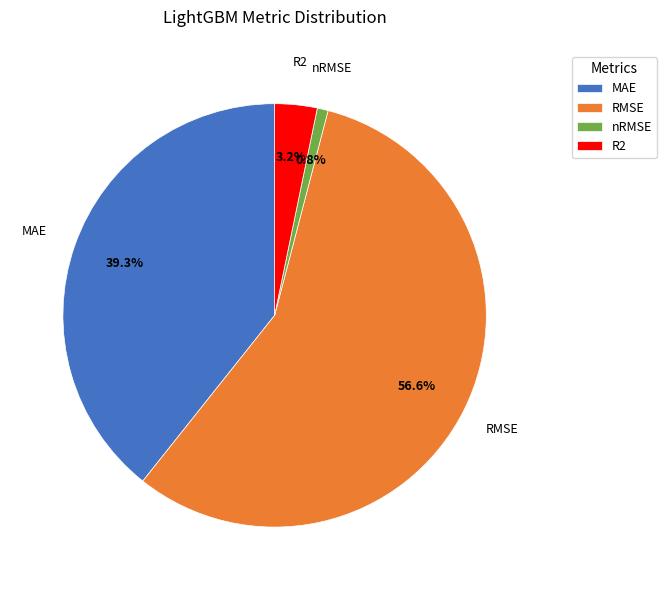

To the nearest percent, what is the difference between the RMSE and nRMSE slice percentages?

56%